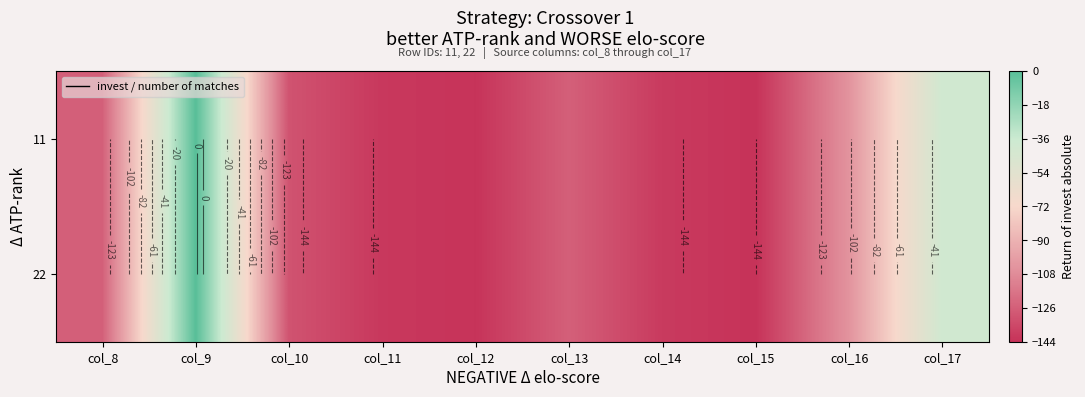

What is the difference between the 11 values at col_12 and col_14?

2.8